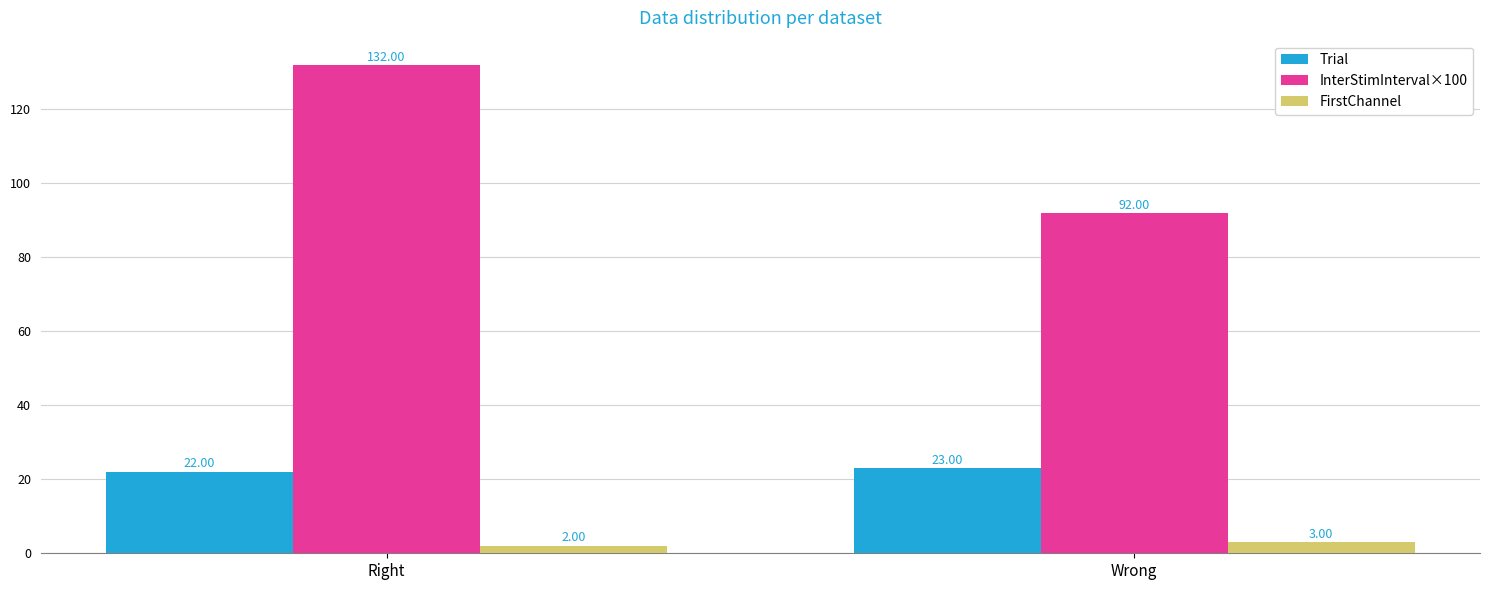

What position from the left is Wrong?

2